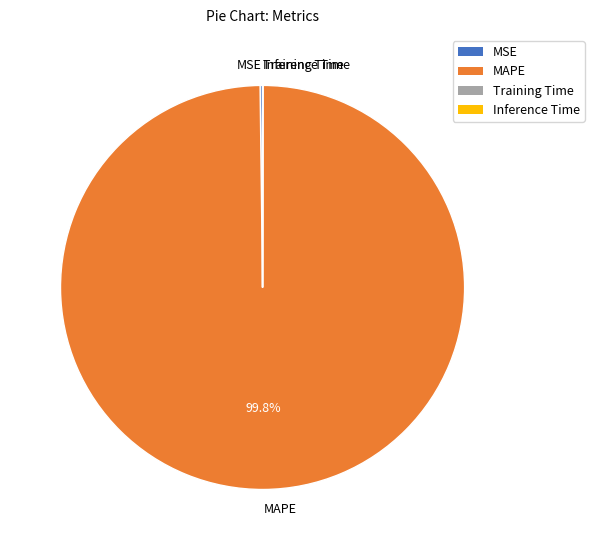

To the nearest percent, what is the average slice percentage?

25%